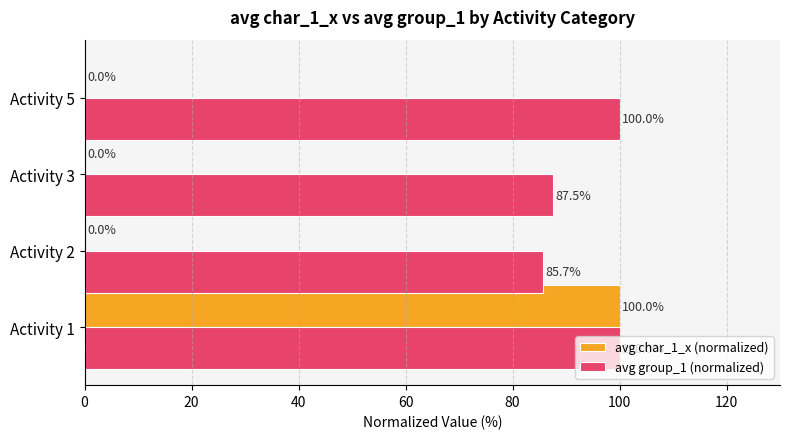

Is it true that avg group_1 (normalized) equals 30.3 at Activity 5?

False